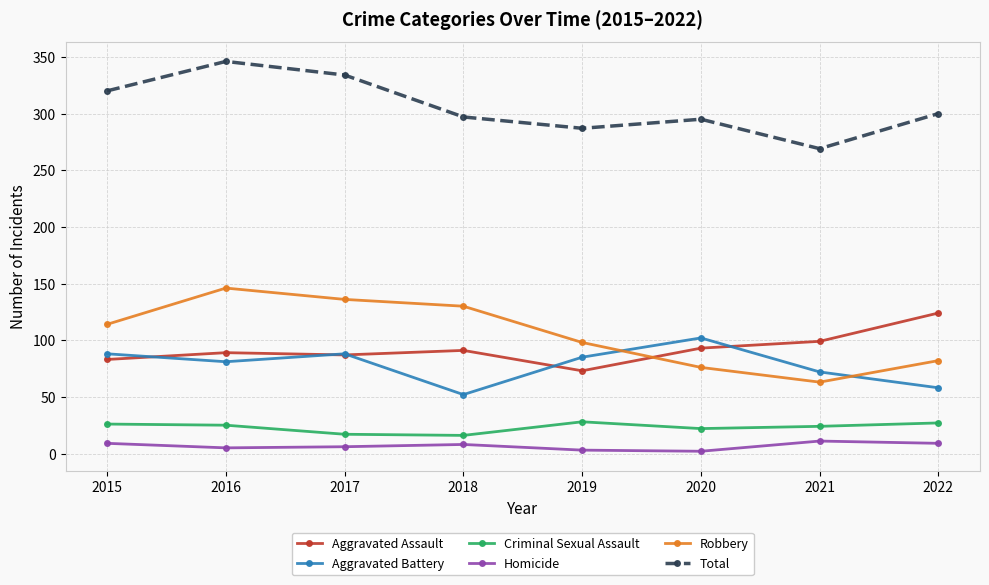

How many interior local valleys does the Total series have?

2